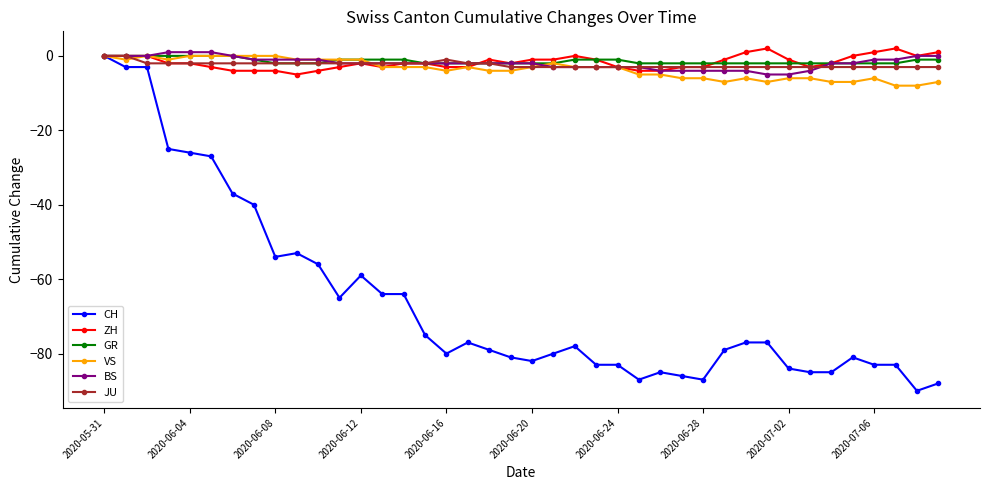

What is the value of the ZH point at the 7th from the left?

-4